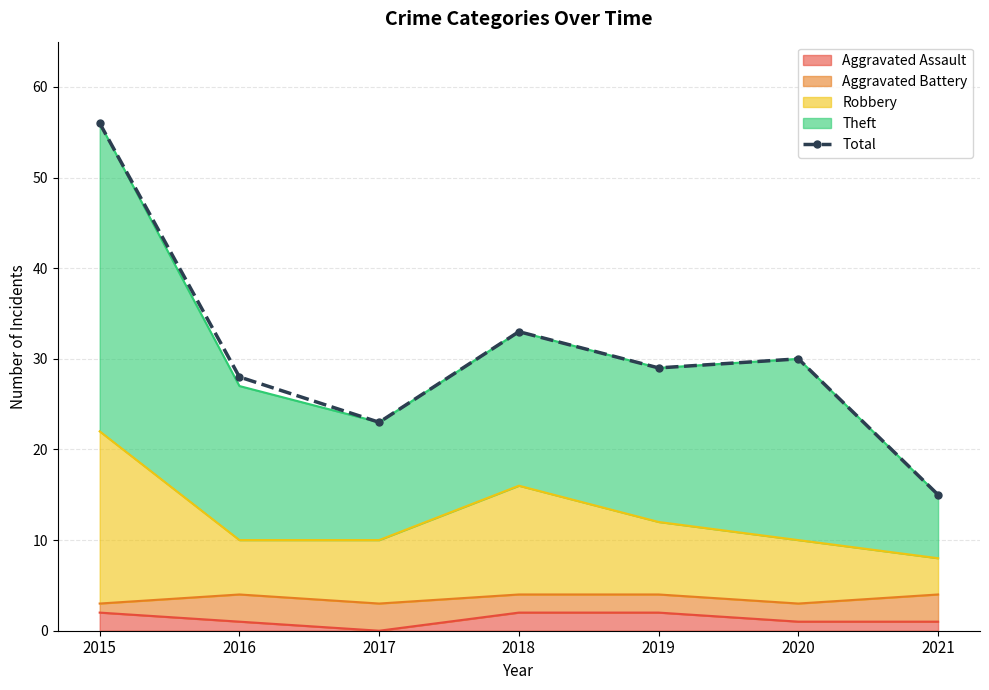

How many interior local peaks (higher than both neighbors) does the data have?

2